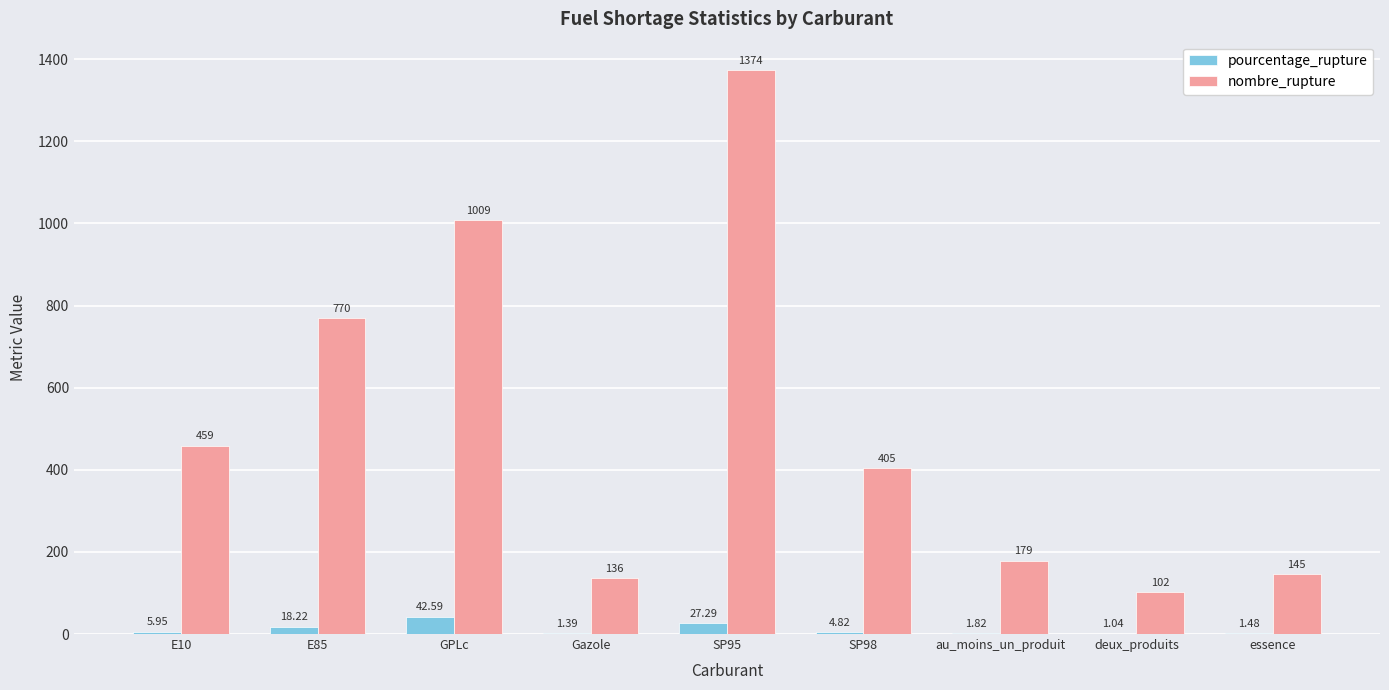

Which series changed the most between SP98 and essence?

nombre_rupture